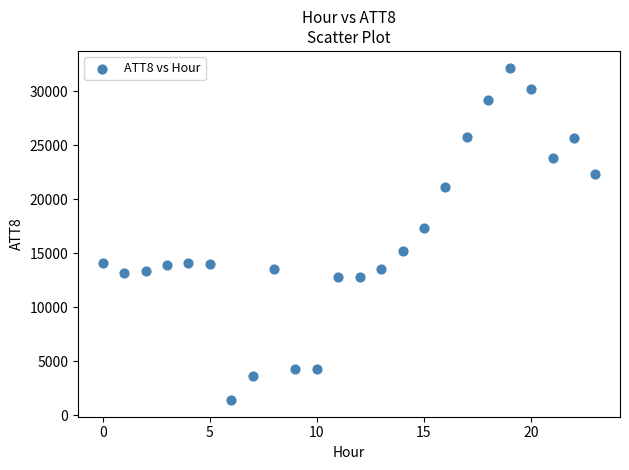

What is the range of Y values (max minus min)?

30800